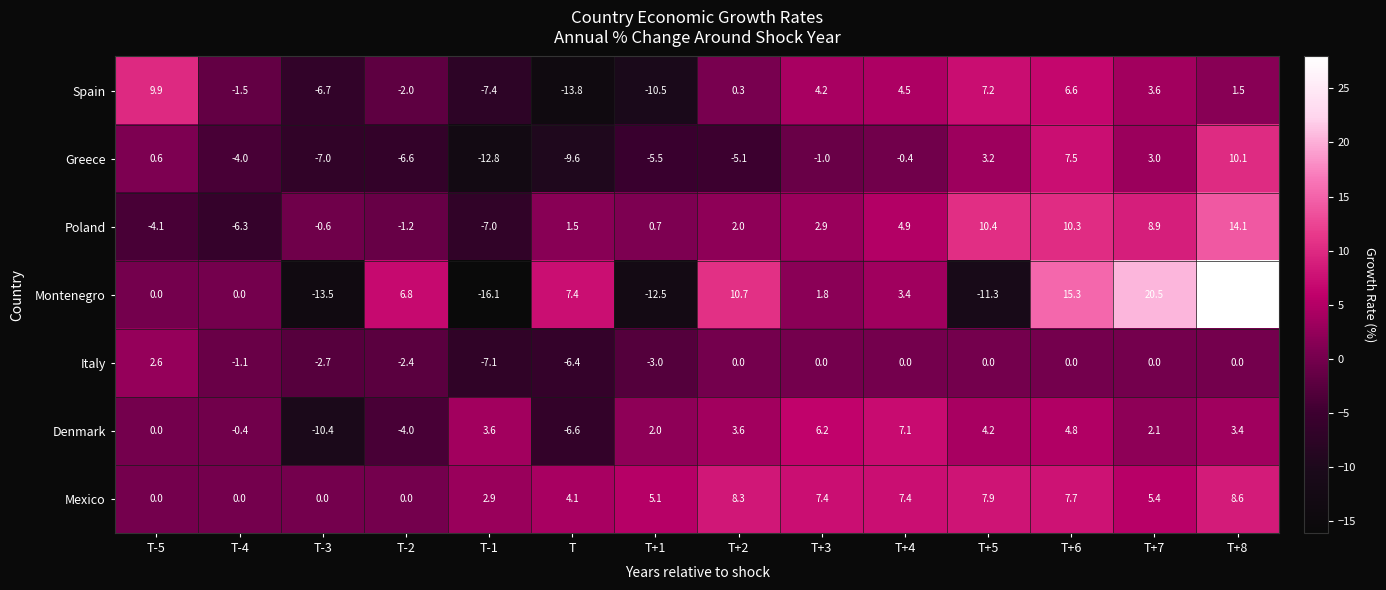

What is the total value across all series at T-1?

-43.9